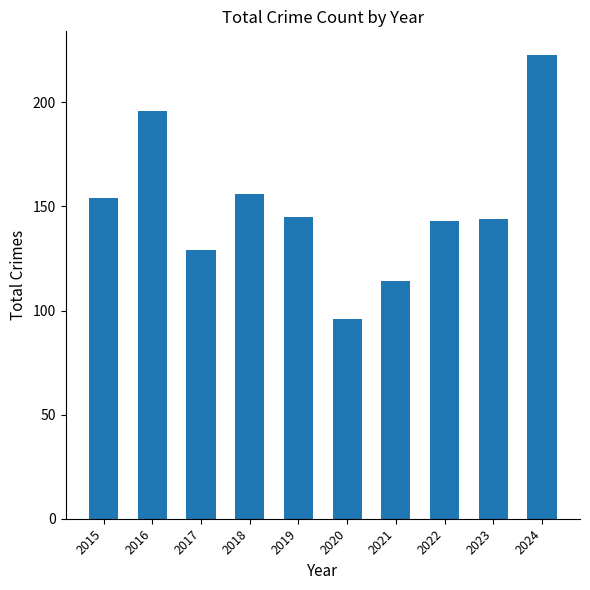

Which has a higher value, 2021 or 2016?

2016